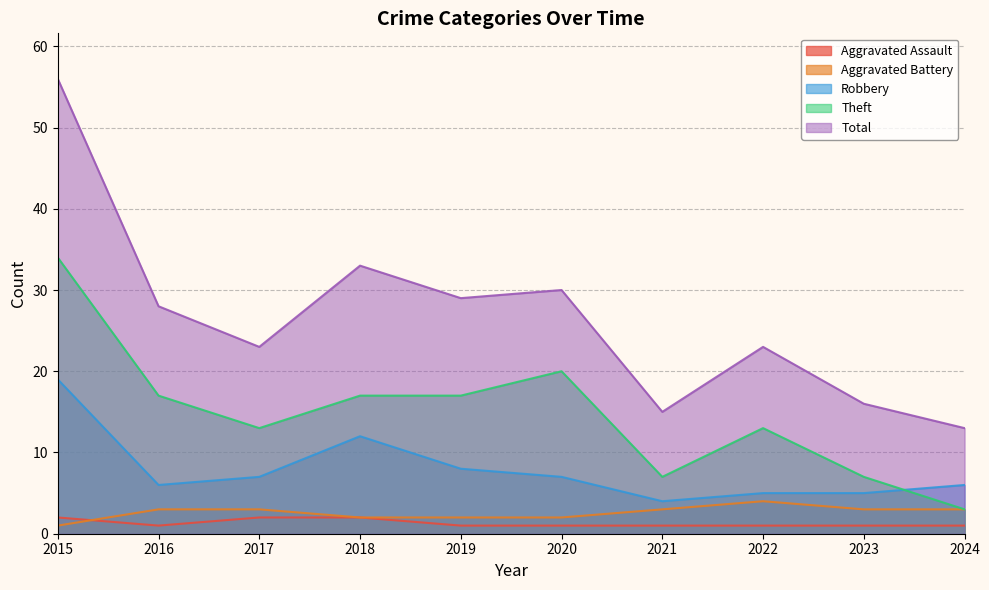

What is the value of the Robbery point at the 7th from the left?

4